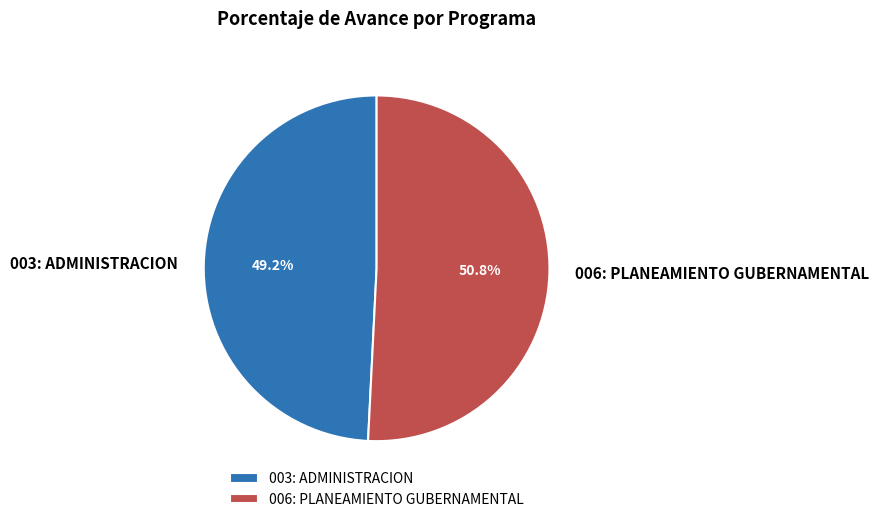

Approximately how many times larger is the value at 003: ADMINISTRACION compared to 006: PLANEAMIENTO GUBERNAMENTAL?

1.0